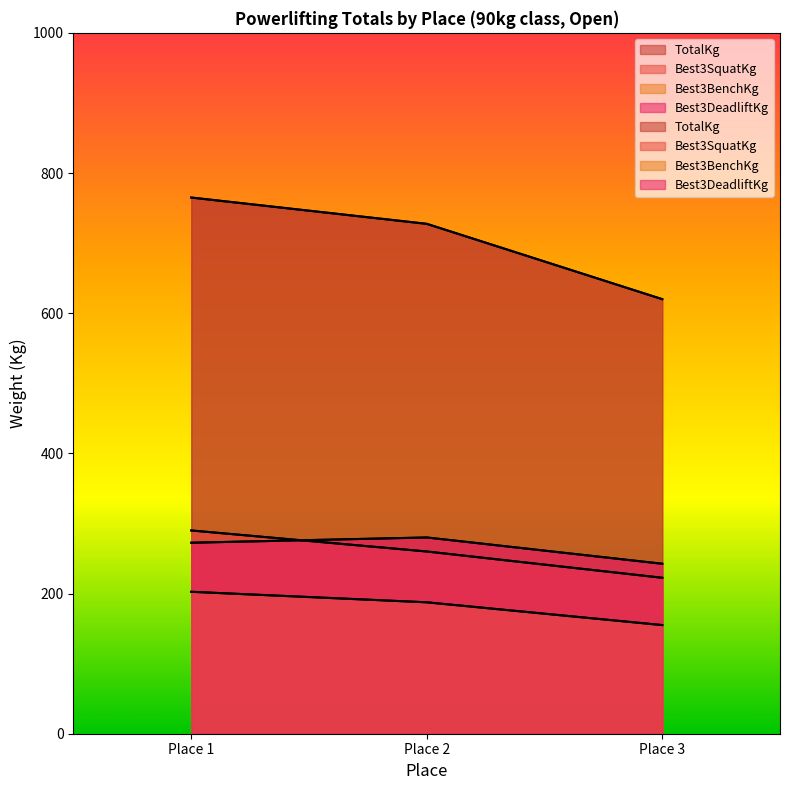

Is it true that Best3SquatKg equals 290.0 at Place 1?

True